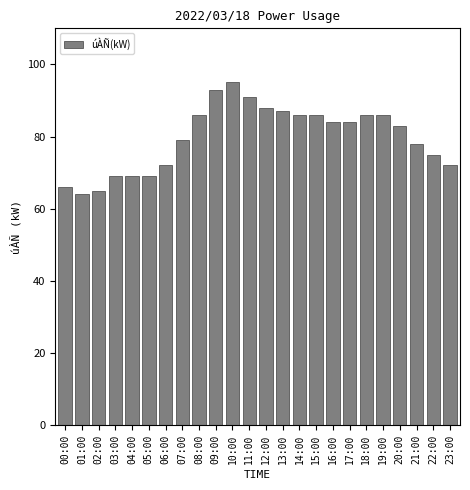

Reading left to right, extract all data points from this chart.

00:00=66	01:00=64	02:00=65	03:00=69	04:00=69	05:00=69	06:00=72	07:00=79	08:00=86	09:00=93	10:00=95	11:00=91	12:00=88	13:00=87	14:00=86	15:00=86	16:00=84	17:00=84	18:00=86	19:00=86	20:00=83	21:00=78	22:00=75	23:00=72